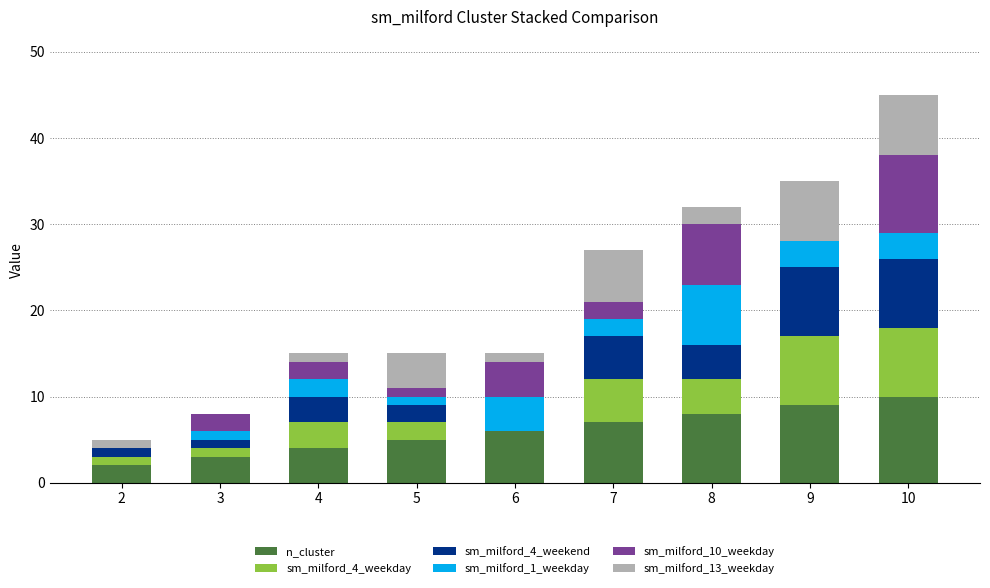

How many categories are shown in the chart?

9